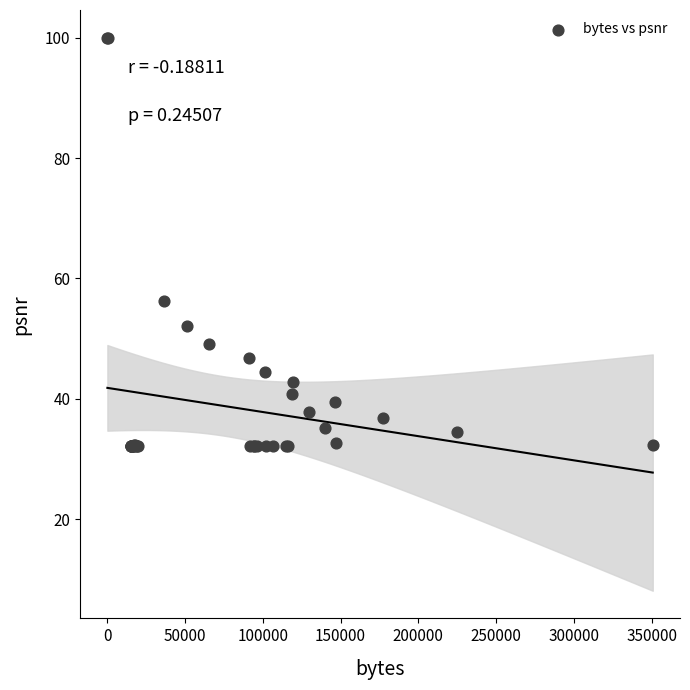

What Y value in the scatter plot is closest to 66?

56.3